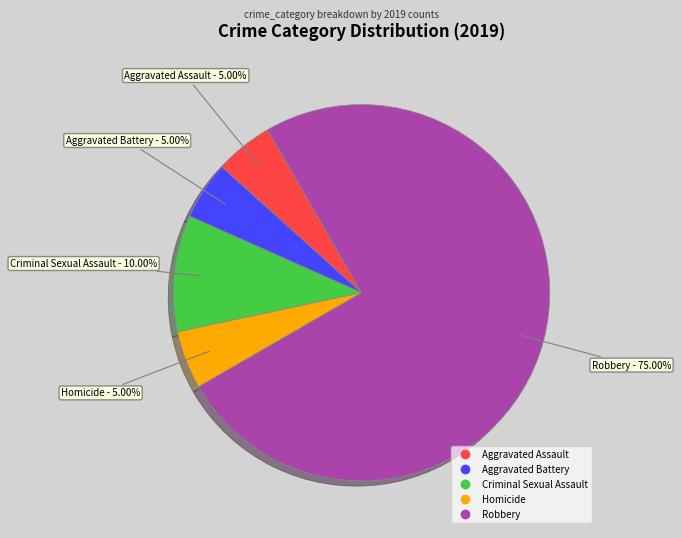

Which slice is the largest?

Robbery